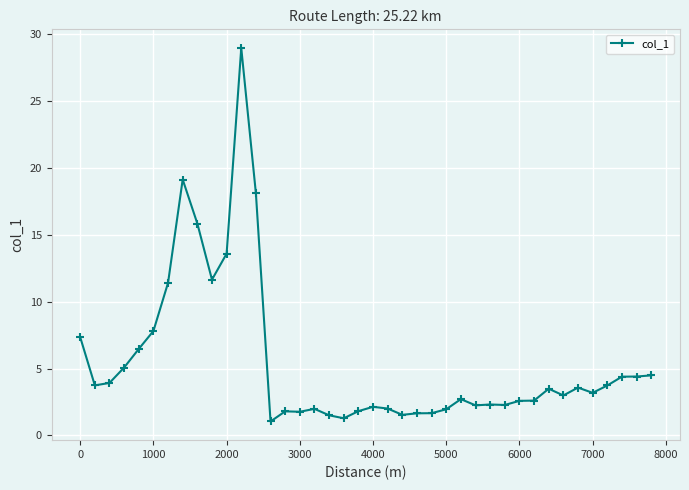

Is this an area chart (filled region under the line)?

No